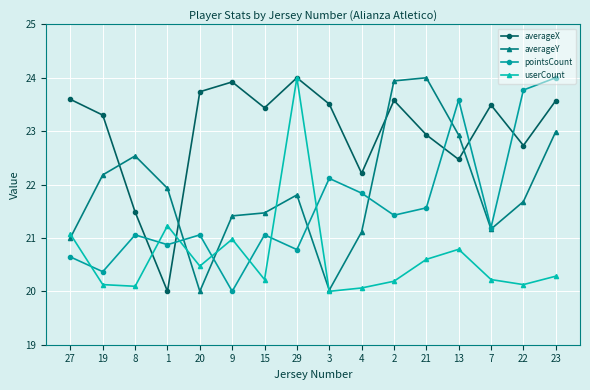

How many categories are shown in the chart?

16